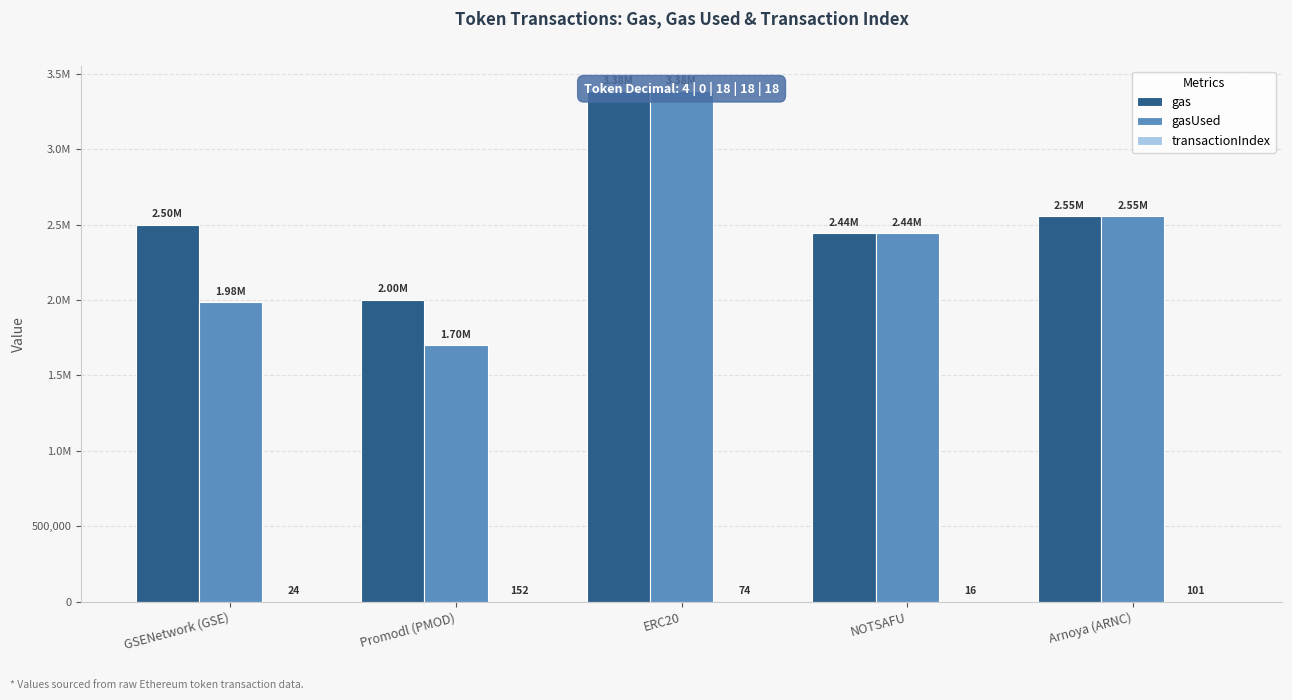

What is the difference between the second highest and minimum values in the gasUsed series?

854413